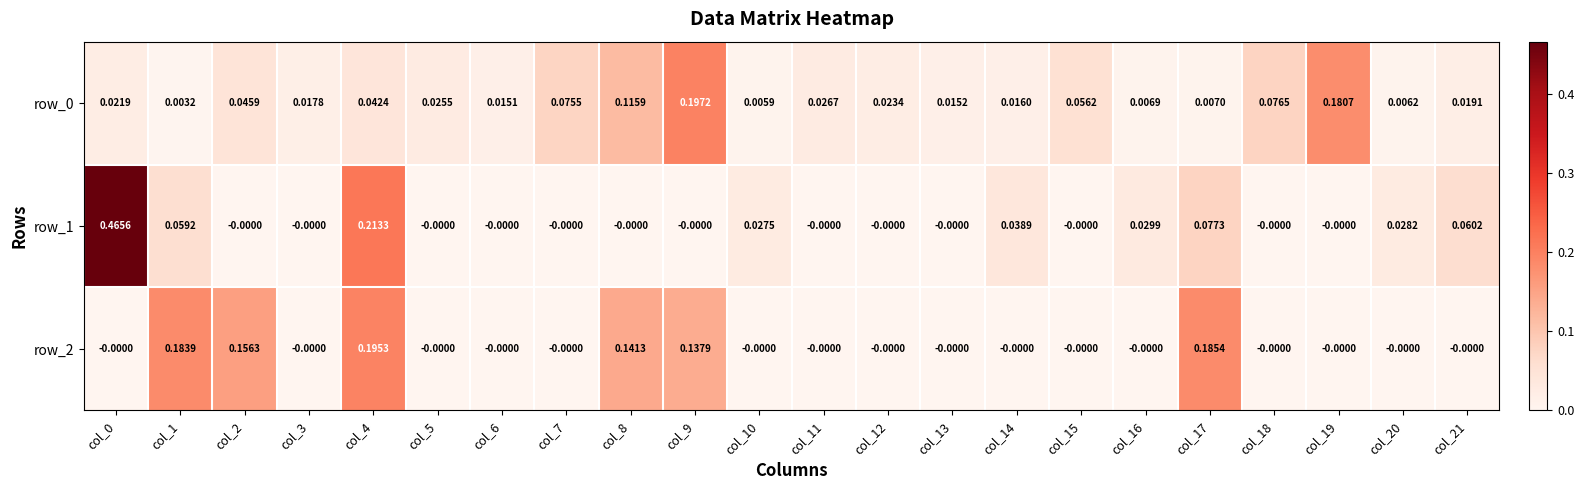

At how many categories does at least one series exceed 0?

22